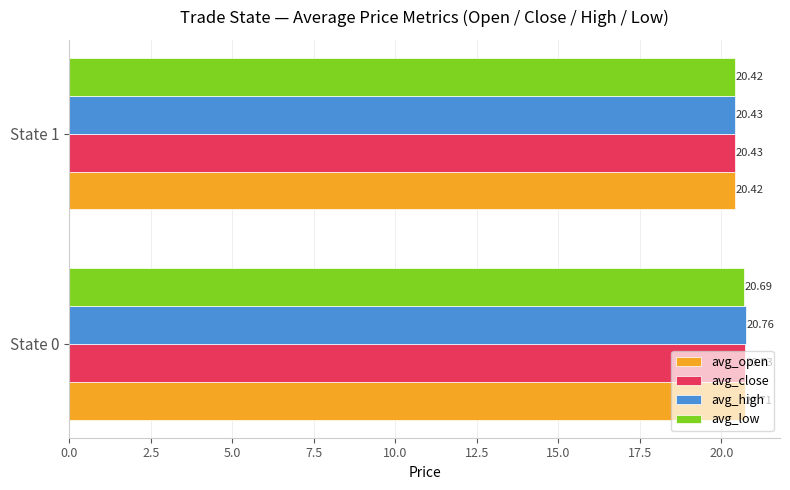

Which series has the widest spread of values?

avg_high